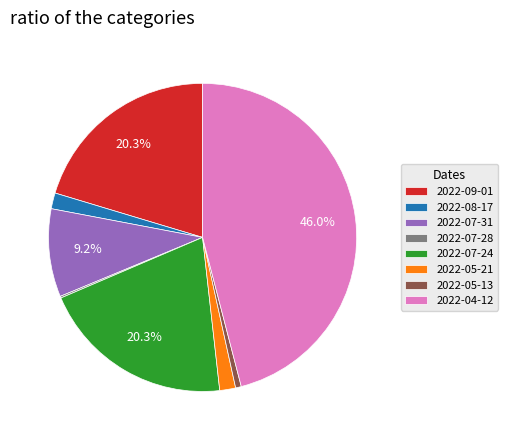

Is the sum of 2022-07-31 and 2022-07-24 greater than half?

No